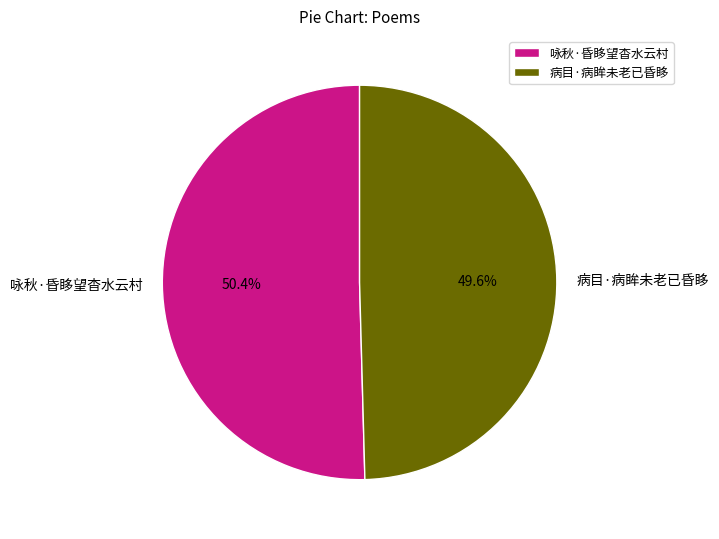

Count the number of slices in the pie.

2